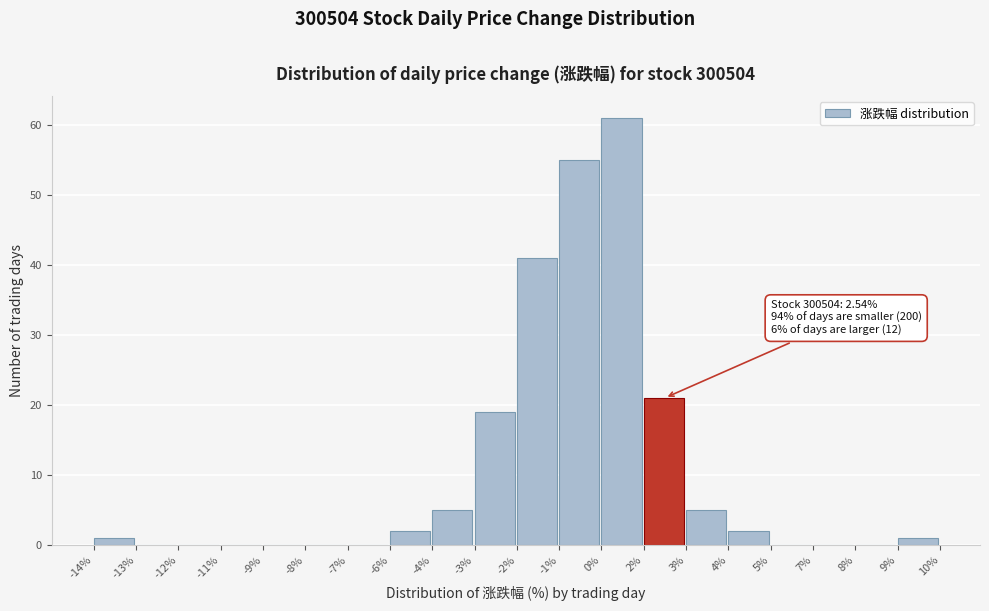

Reading right to left, transcribe all the data shown in this chart.

9%=1	8%=0	7%=0	5%=0	4%=2	3%=5	2%=21	0%=61	-1%=55	-2%=41	-3%=19	-4%=5	-6%=2	-7%=0	-8%=0	-9%=0	-11%=0	-12%=0	-13%=0	-14%=1